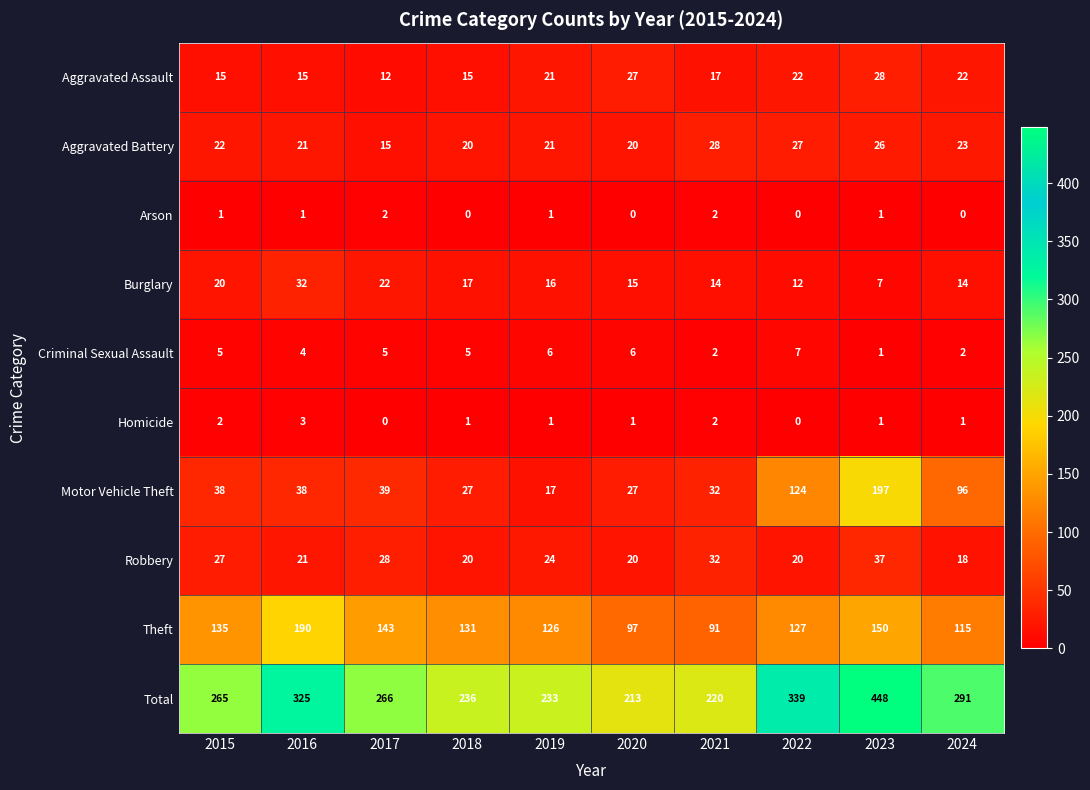

Which series has the largest range (max minus min)?

Total